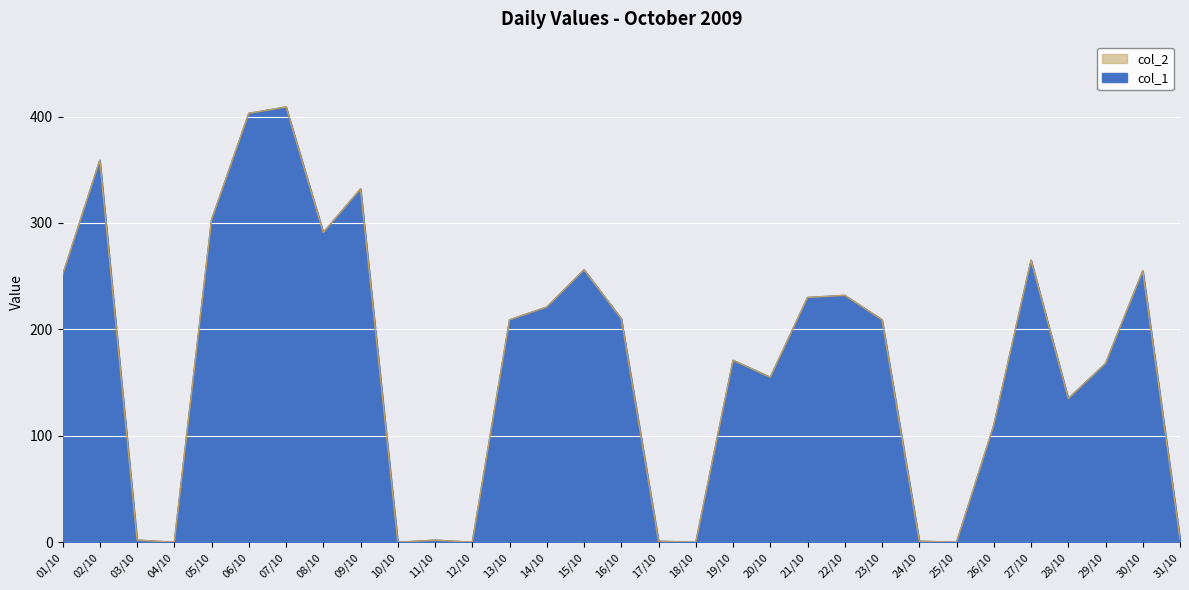

Read the col_2 value at 28/10, to the nearest 50.

150